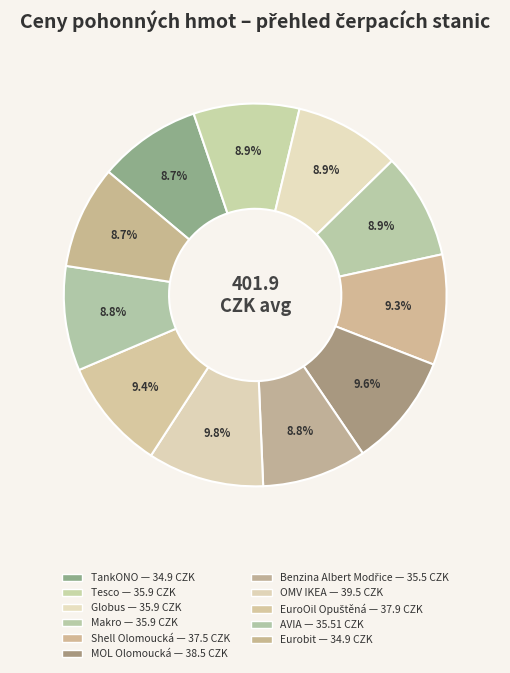

How many slices are in this pie chart?

11